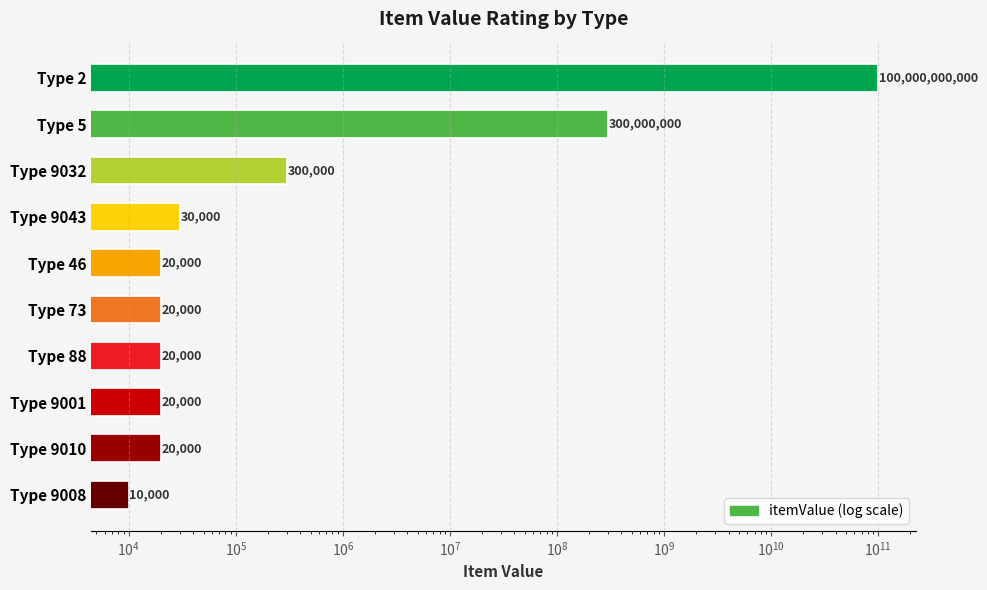

What is the sum of all values?

100300440000